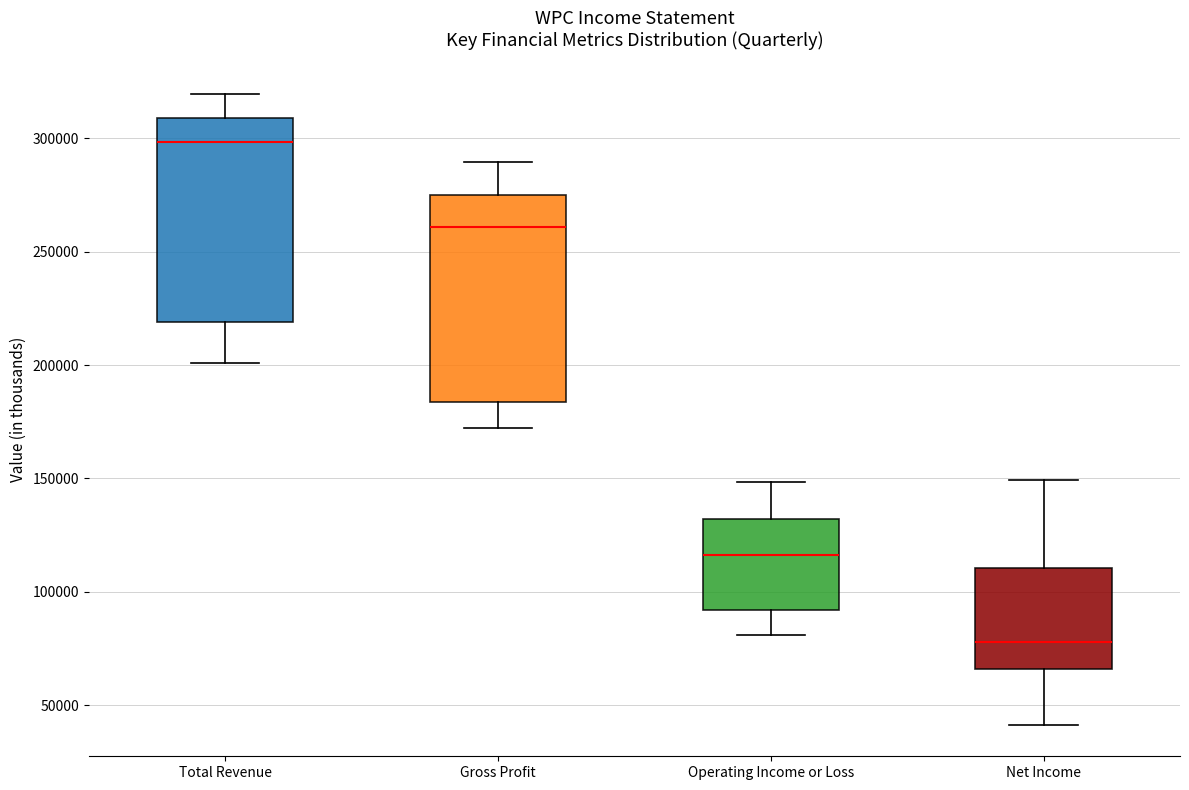

Which box's median line is the highest?

Total Revenue